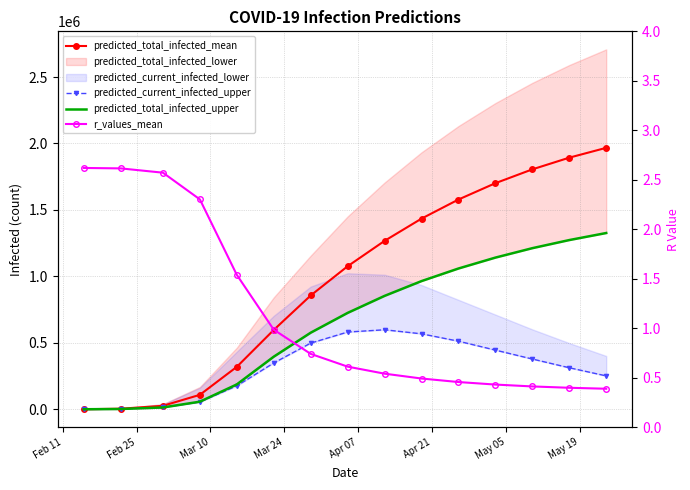

Is it true that r_values_mean equals 0.7 at 13?

False